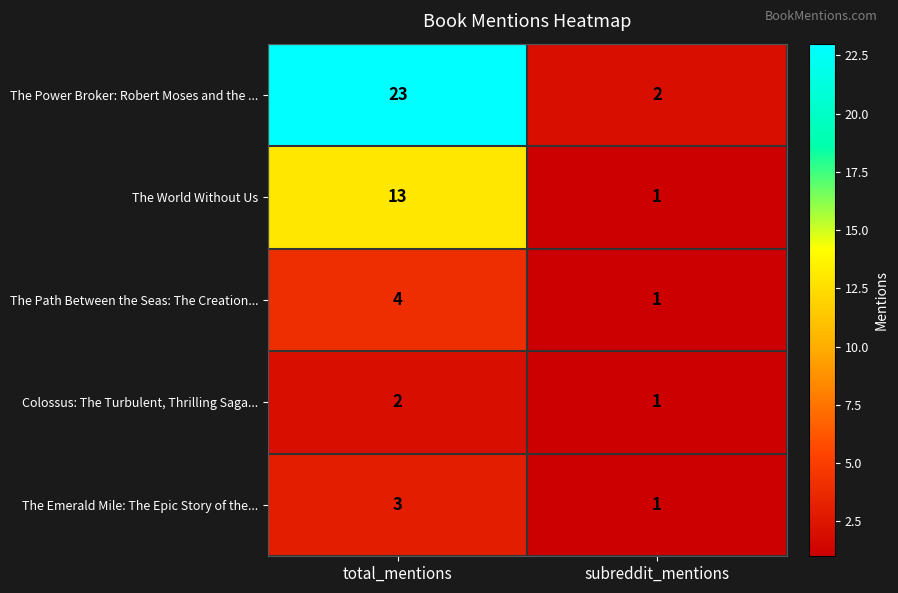

What is the difference between the highest and lowest values at subreddit_mentions?

1